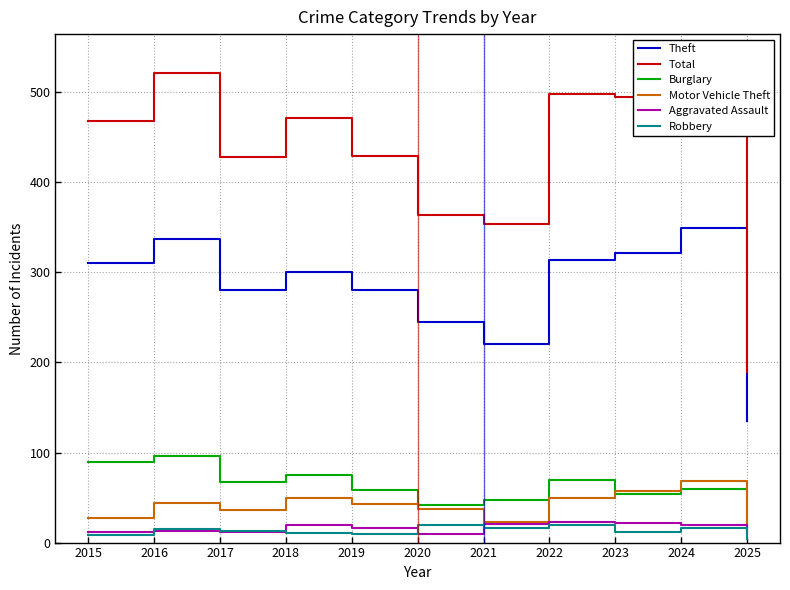

True or false: Aggravated Assault has more than 0 points higher than both neighbors.

True